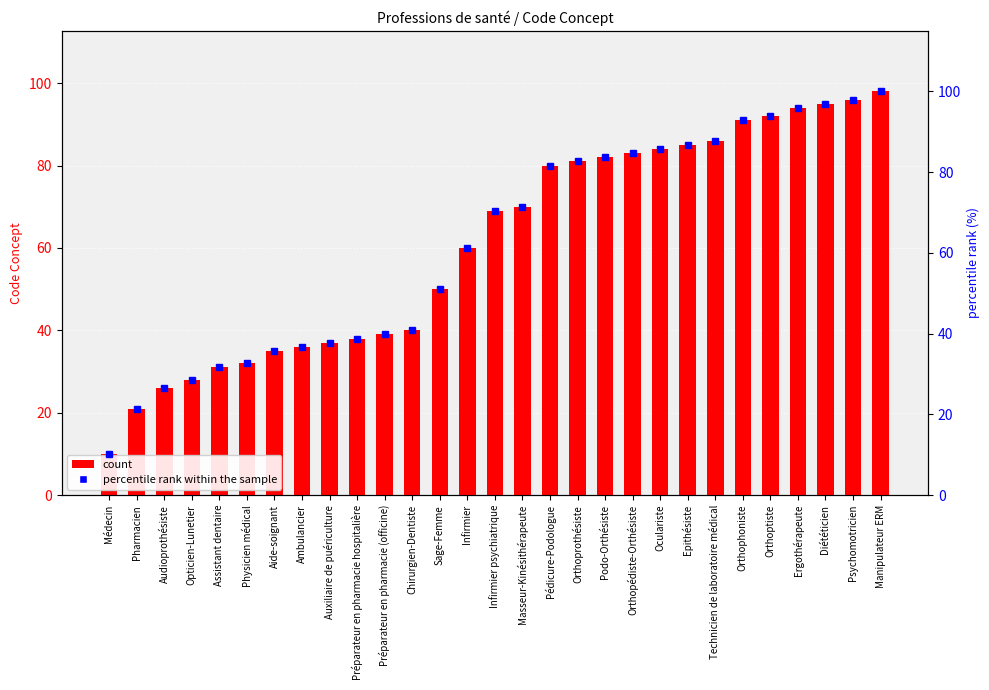

Rank the categories by count value from lowest to highest.

Médecin, Pharmacien, Audioprothésiste, Opticien-Lunetier, Assistant dentaire, Physicien médical, Aide-soignant, Ambulancier, Auxiliaire de puériculture, Préparateur en pharmacie hospitalière, Préparateur en pharmacie (officine), Chirurgien-Dentiste, Sage-Femme, Infirmier, Infirmier psychiatrique, Masseur-Kinésithérapeute, Pédicure-Podologue, Orthoprothésiste, Podo-Orthésiste, Orthopédiste-Orthésiste, Oculariste, Epithésiste, Technicien de laboratoire médical, Orthophoniste, Orthoptiste, Ergothérapeute, Diététicien, Psychomotricien, Manipulateur ERM